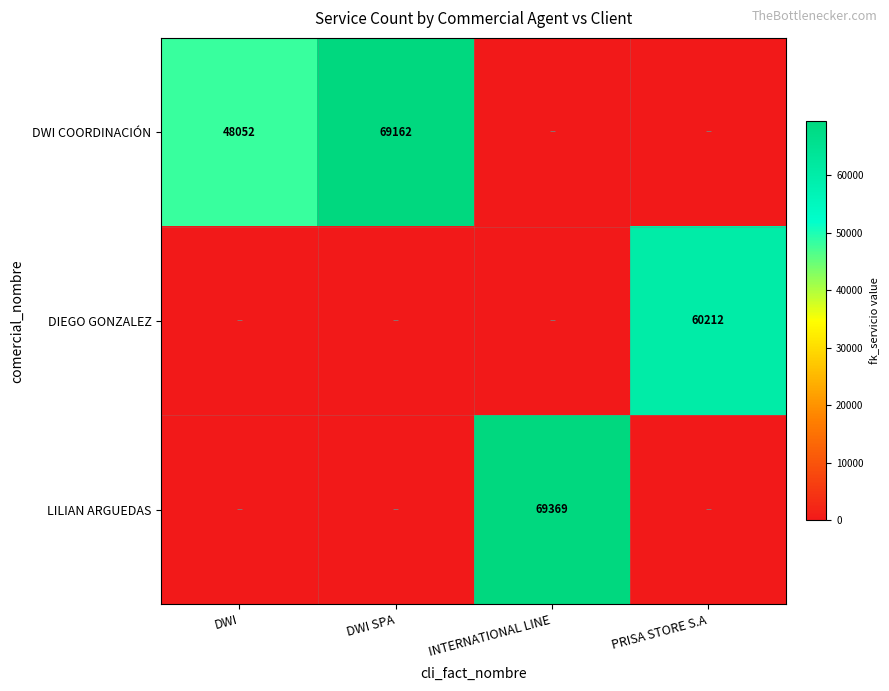

True or false: DWI COORDINACIÓN has a value of 12543 at DWI.

False